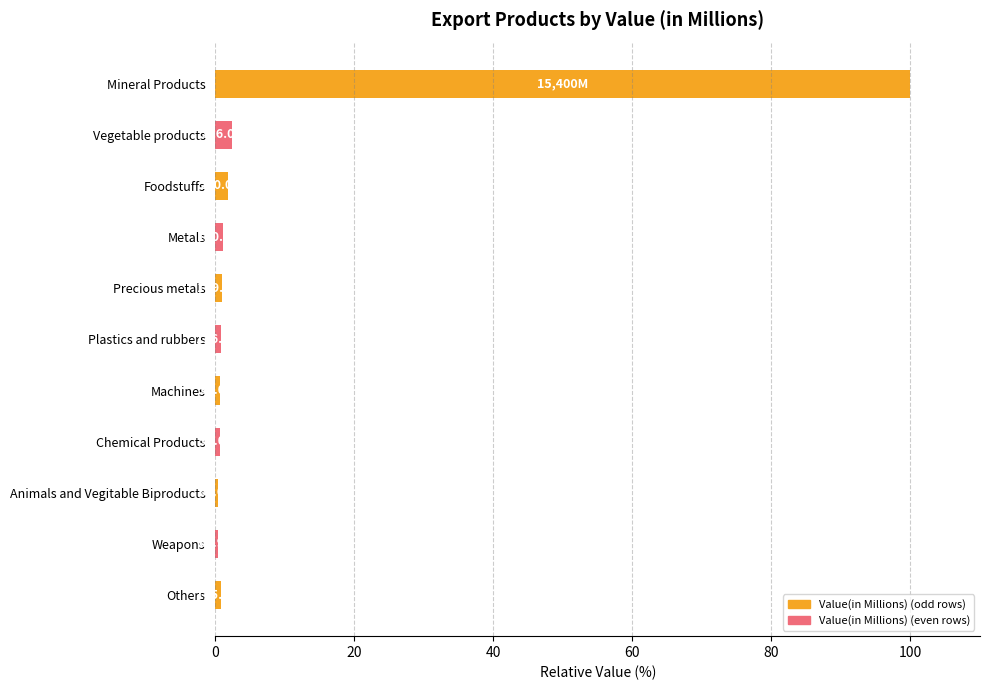

The chart shows a value of 2.3 at Vegetable products. True or false?

True